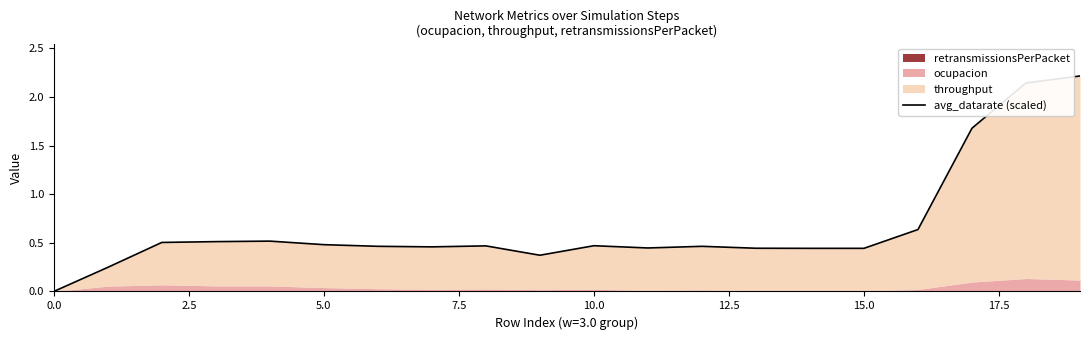

Which category has the highest value across all series?

19